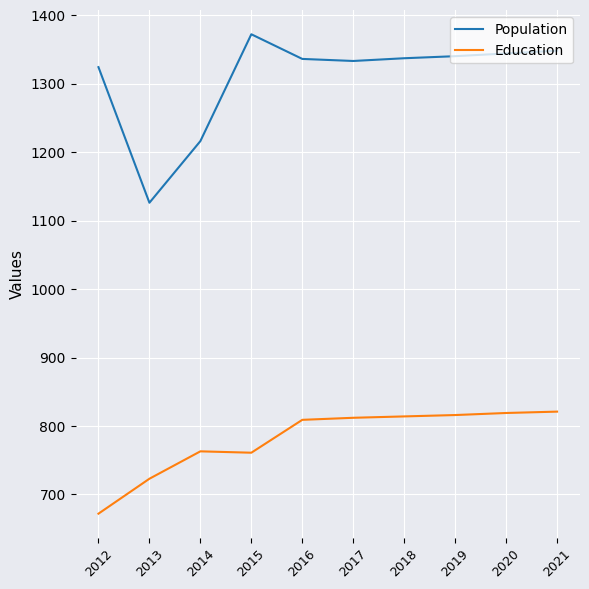

What is the sum of the Education values at 2019 and 2012?

1488